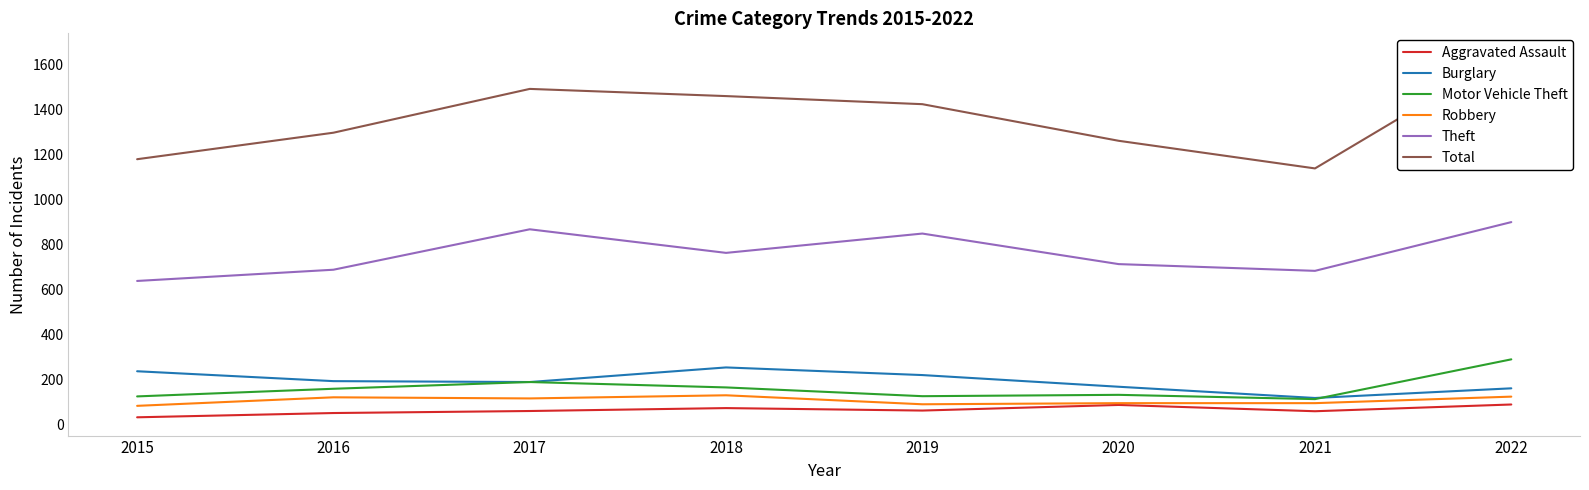

Where is the first local minimum for Aggravated Assault?

2019